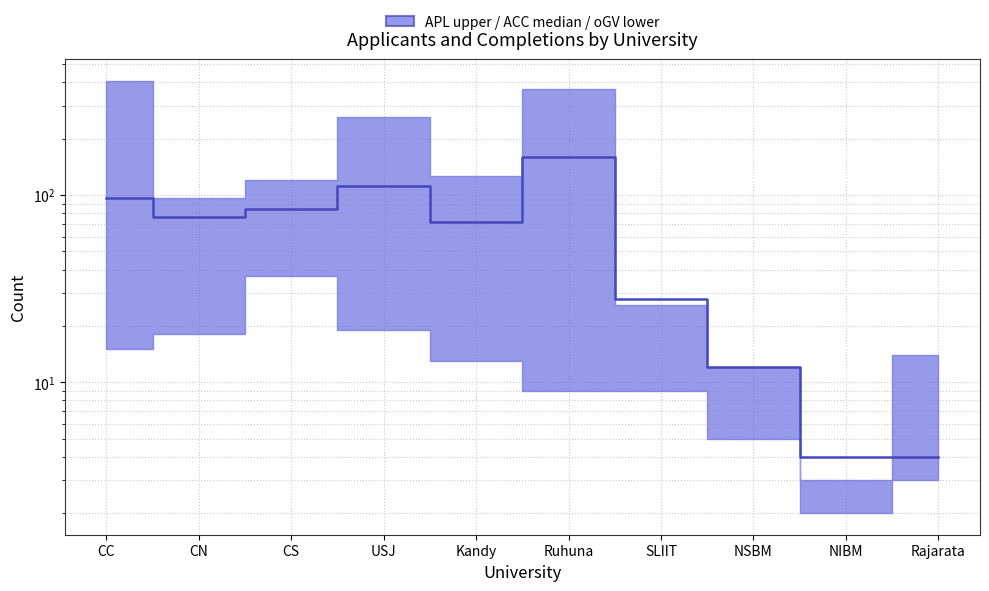

How many points are lower than both their immediate neighbors (excluding endpoints)?

2